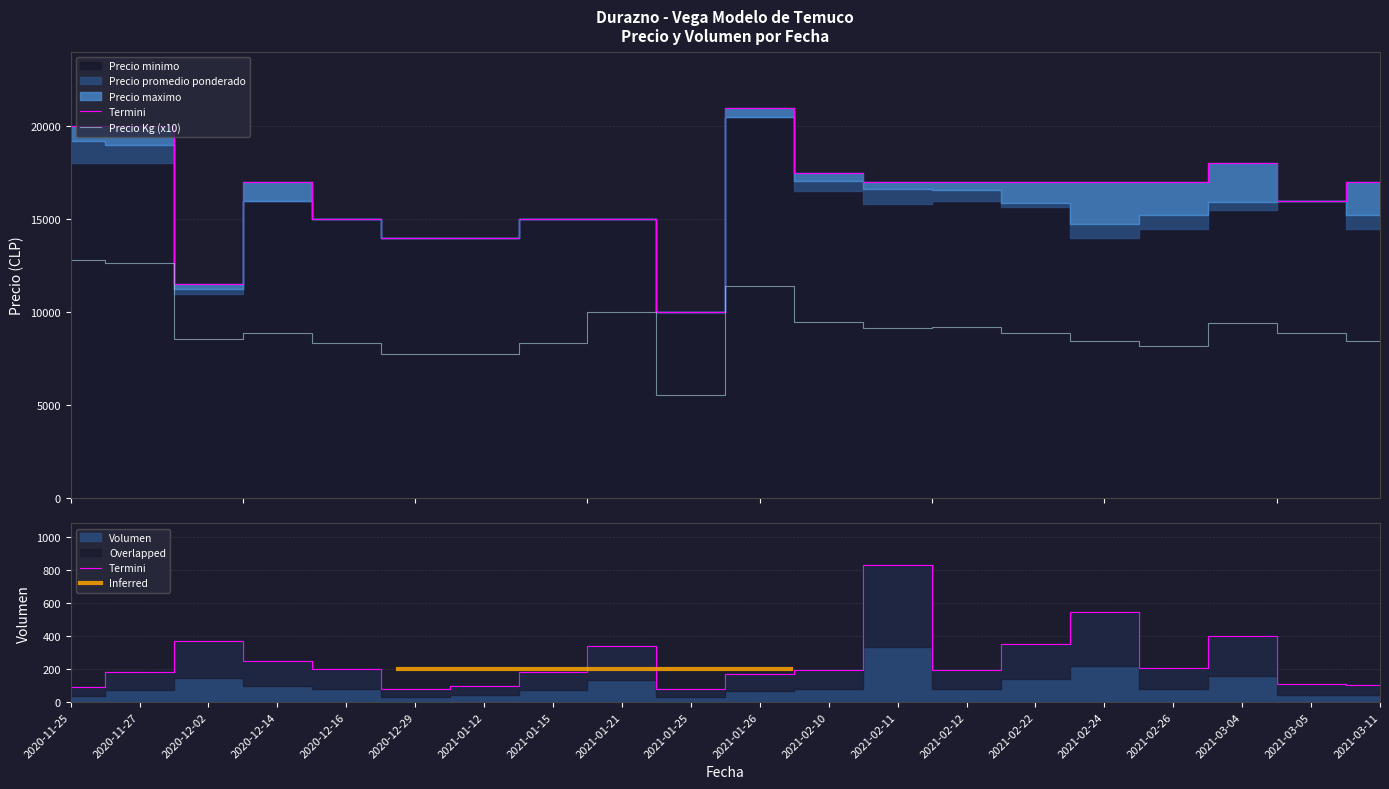

List the labels in order of Precio Kg value, smallest first.

2021-01-25, 2020-12-29, 2021-01-12, 2021-02-26, 2020-12-16, 2021-01-15, 2021-02-24, 2021-03-11, 2020-12-02, 2020-12-14, 2021-02-22, 2021-03-05, 2021-02-11, 2021-02-12, 2021-03-04, 2021-02-10, 2021-01-21, 2021-01-26, 2020-11-27, 2020-11-25